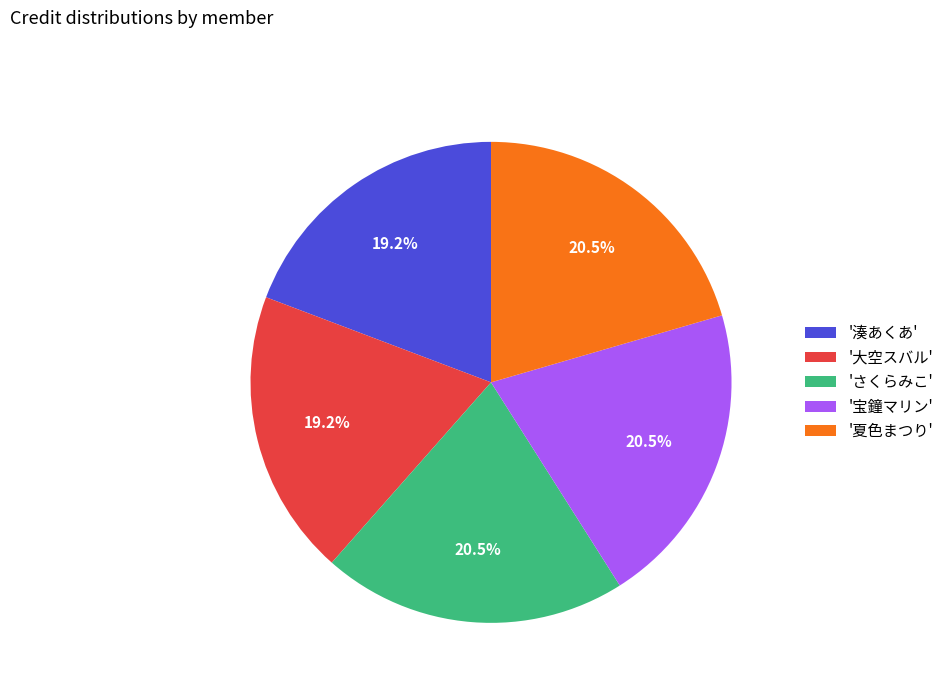

Does any single category account for the majority?

No